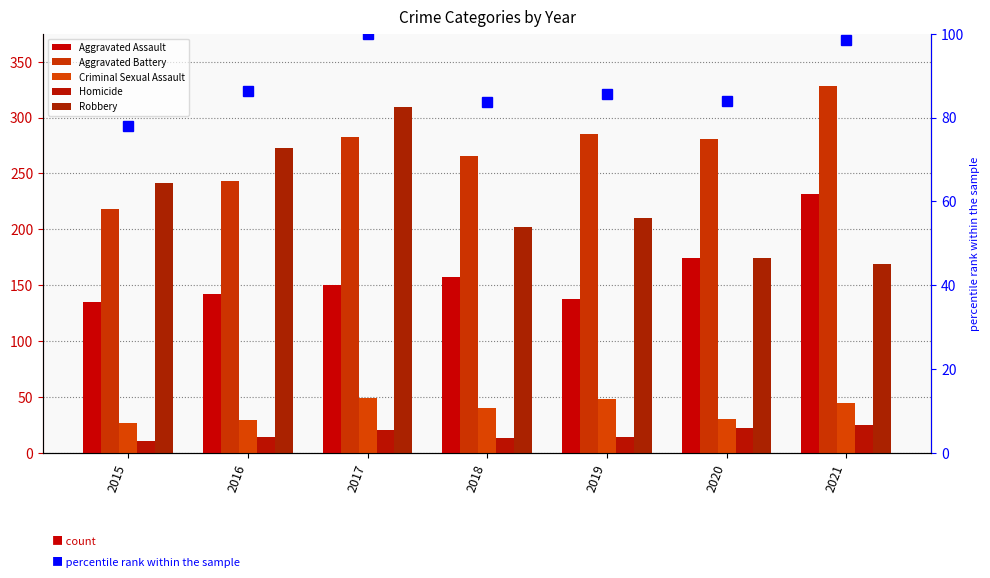

What is the value of the Aggravated Assault bar at the 2nd from the left?

142.0